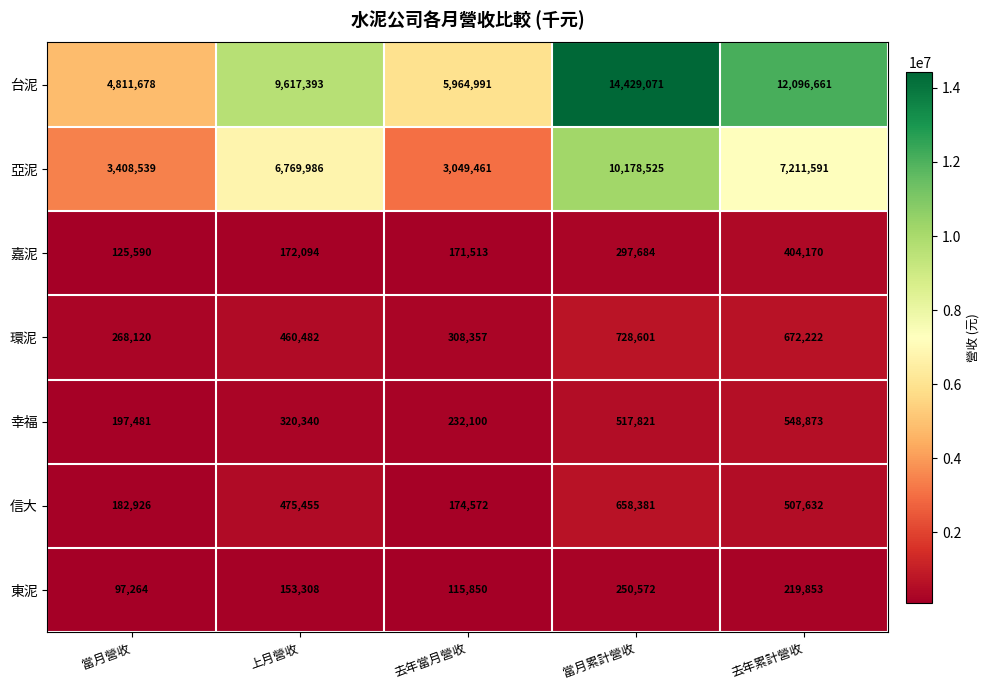

The value of 嘉泥 at 去年當月營收 is 171513. True or false?

True